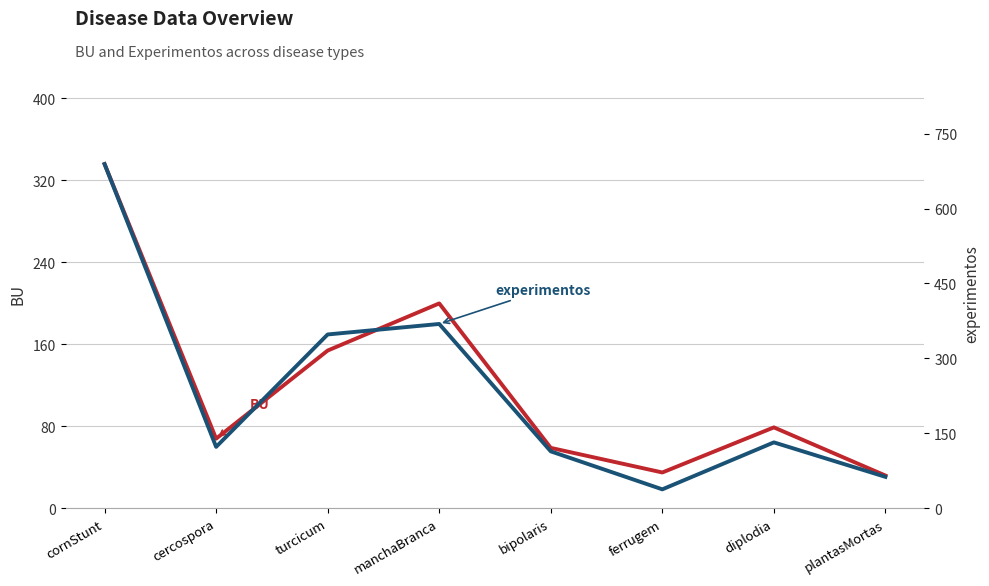

List the series in order of their peak value, highest first.

experimentos, BU